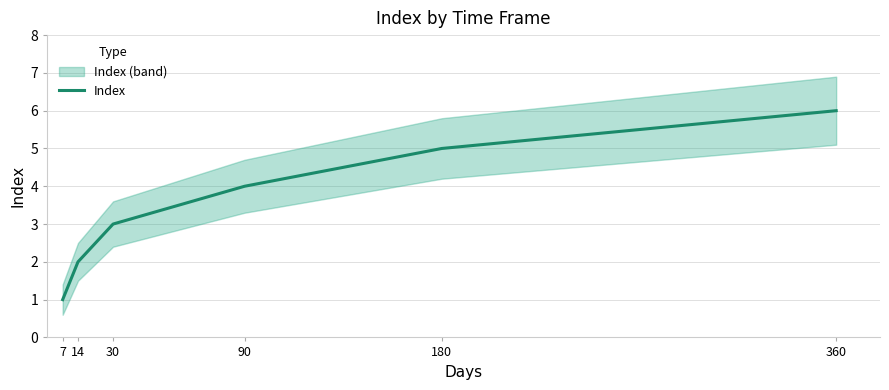

The chart shows a value of 1 at 30. True or false?

False